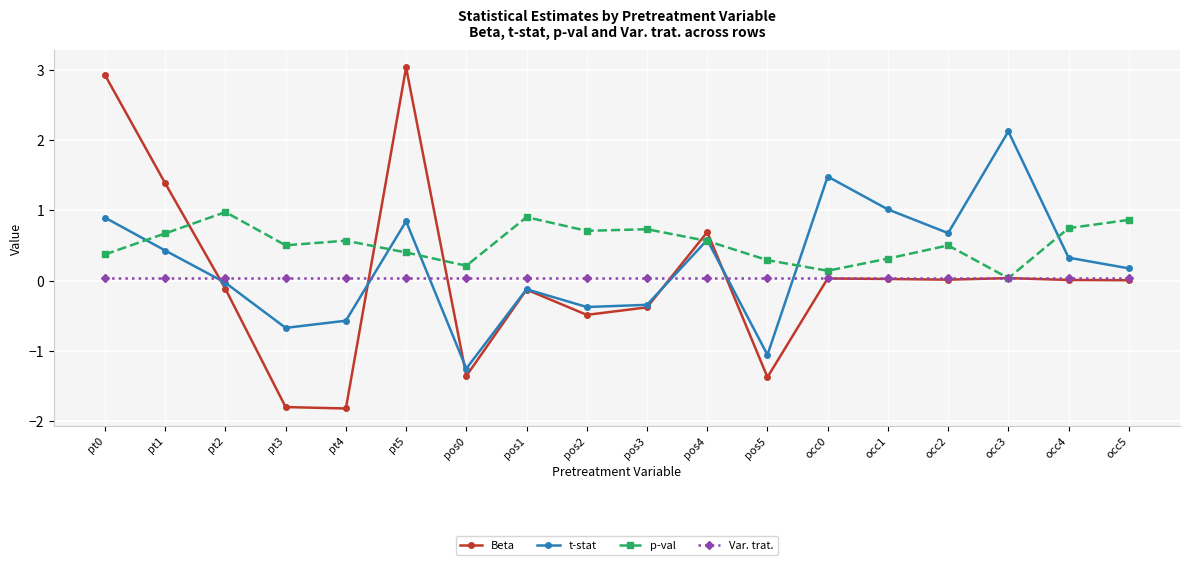

Rank the series by their maximum value, from lowest to highest.

Var. trat., p-val, t-stat, Beta